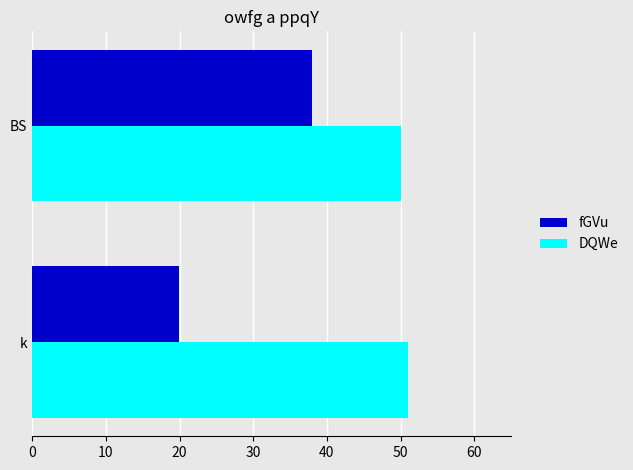

Which series changed the most between k and BS?

fGVu